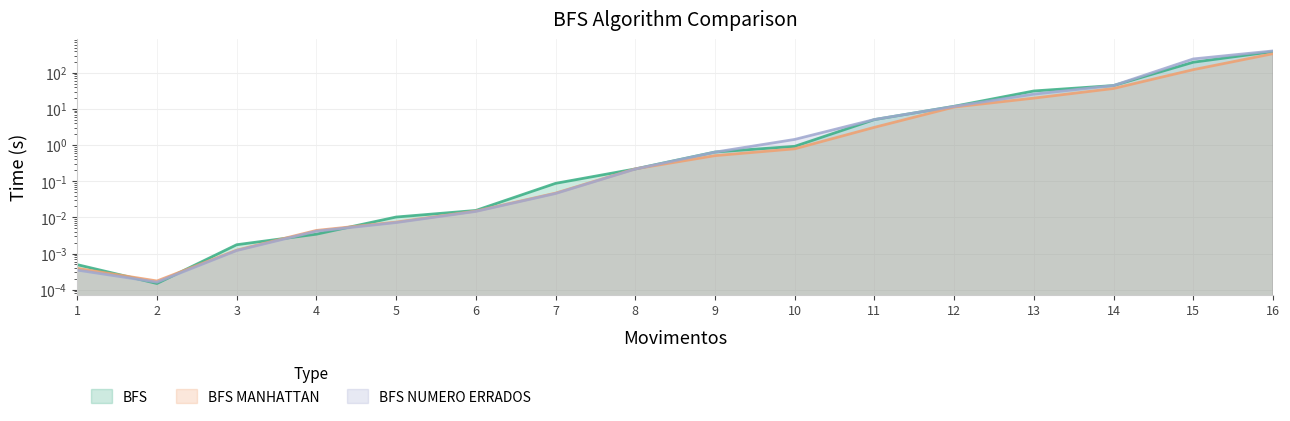

True or false: BFS MANHATTAN and BFS intersect in this chart.

True